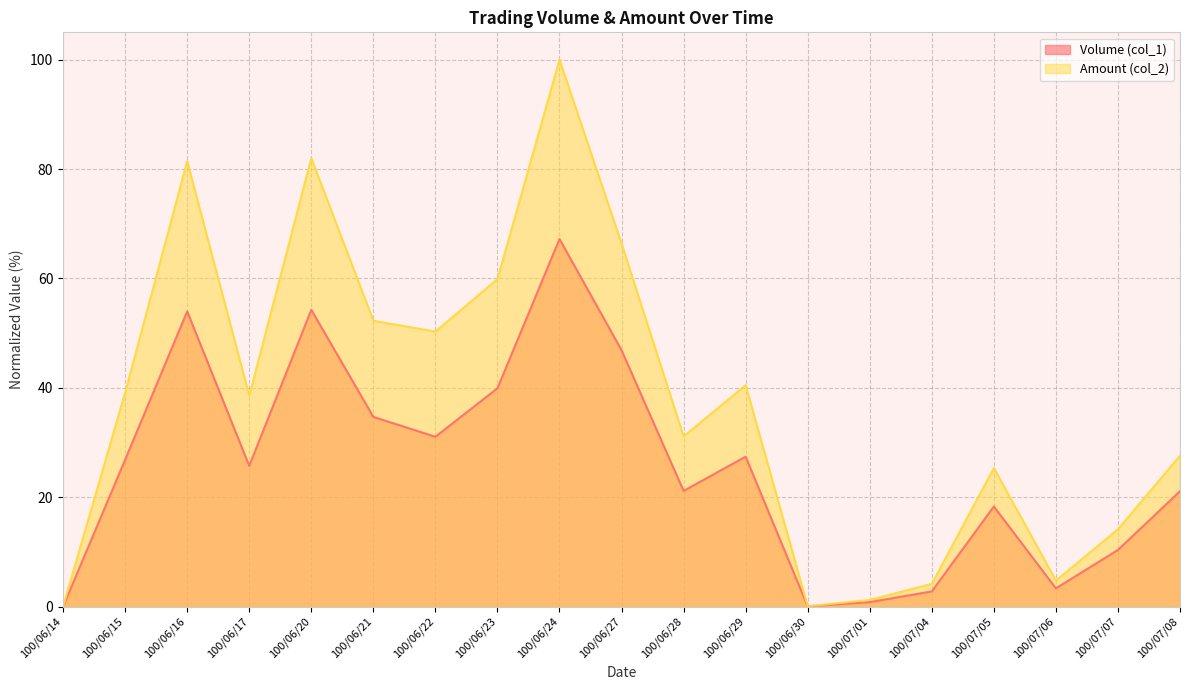

What are all the series names shown in the legend?

Volume (col_1), Amount (col_2)